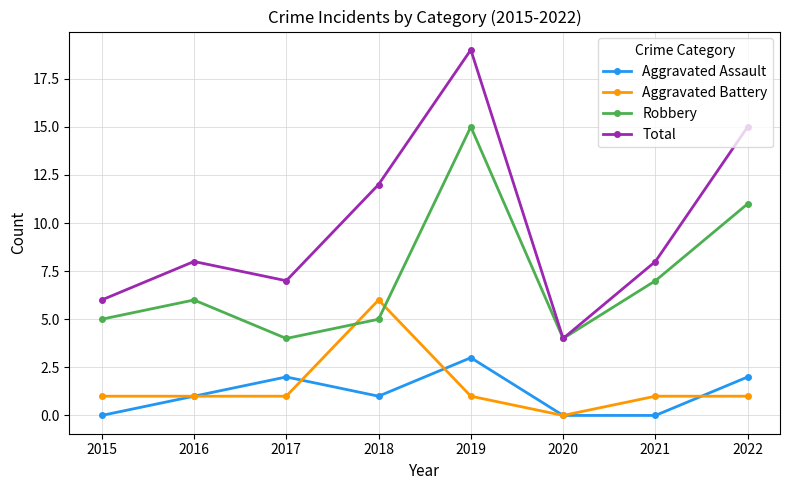

How many lines are shown in the chart?

4